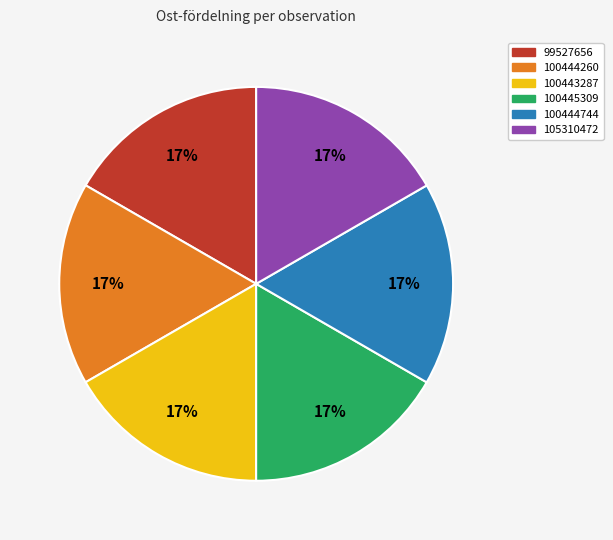

Is there a majority slice in this chart?

No